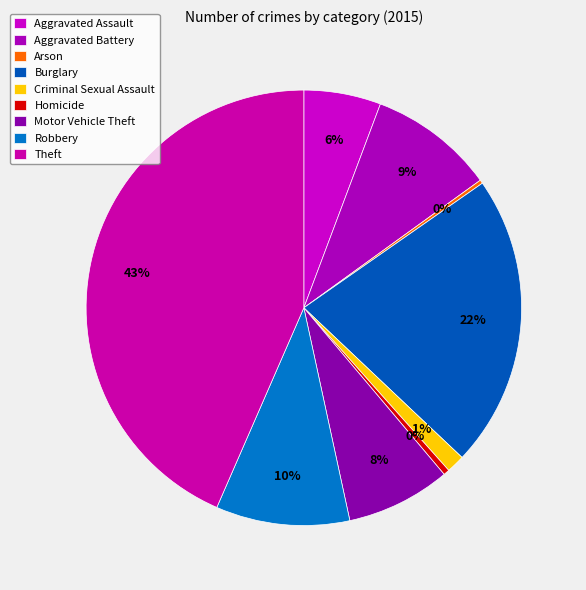

What is the largest slice in the pie chart?

Theft